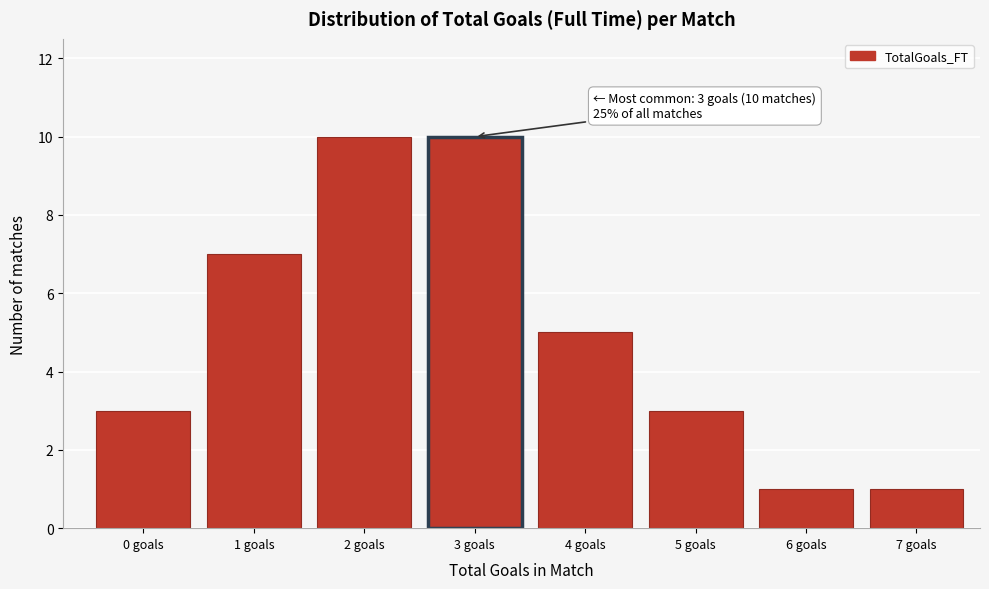

Reading left to right, extract all data points from this chart.

0 goals=3	1 goals=7	2 goals=10	3 goals=10	4 goals=5	5 goals=3	6 goals=1	7 goals=1